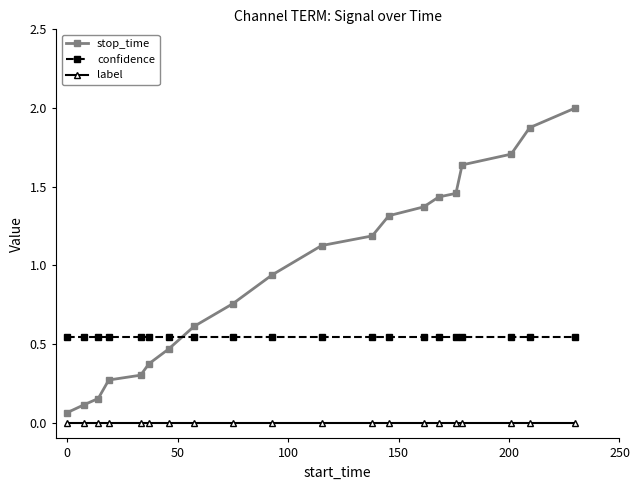

True or false: stop_time and label cross at least once.

False